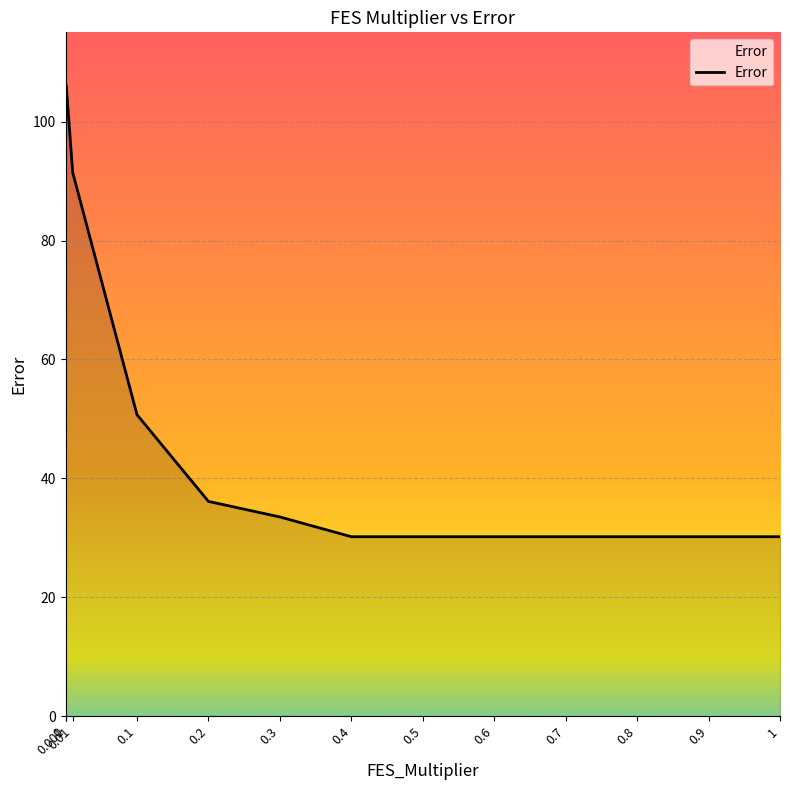

Is it true that the value at 0.9 is 51.9?

False